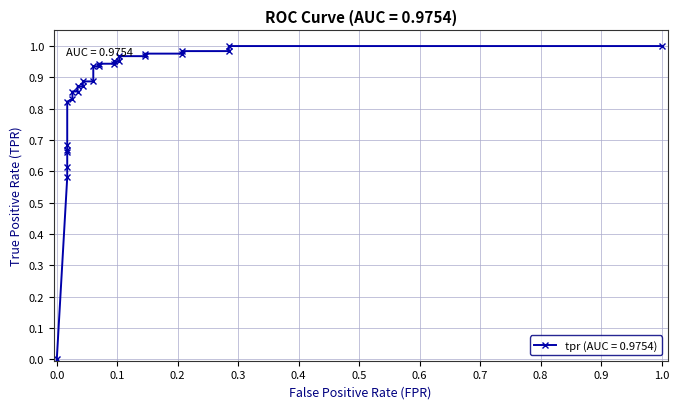

What is the difference between the maximum and minimum values?

1.0